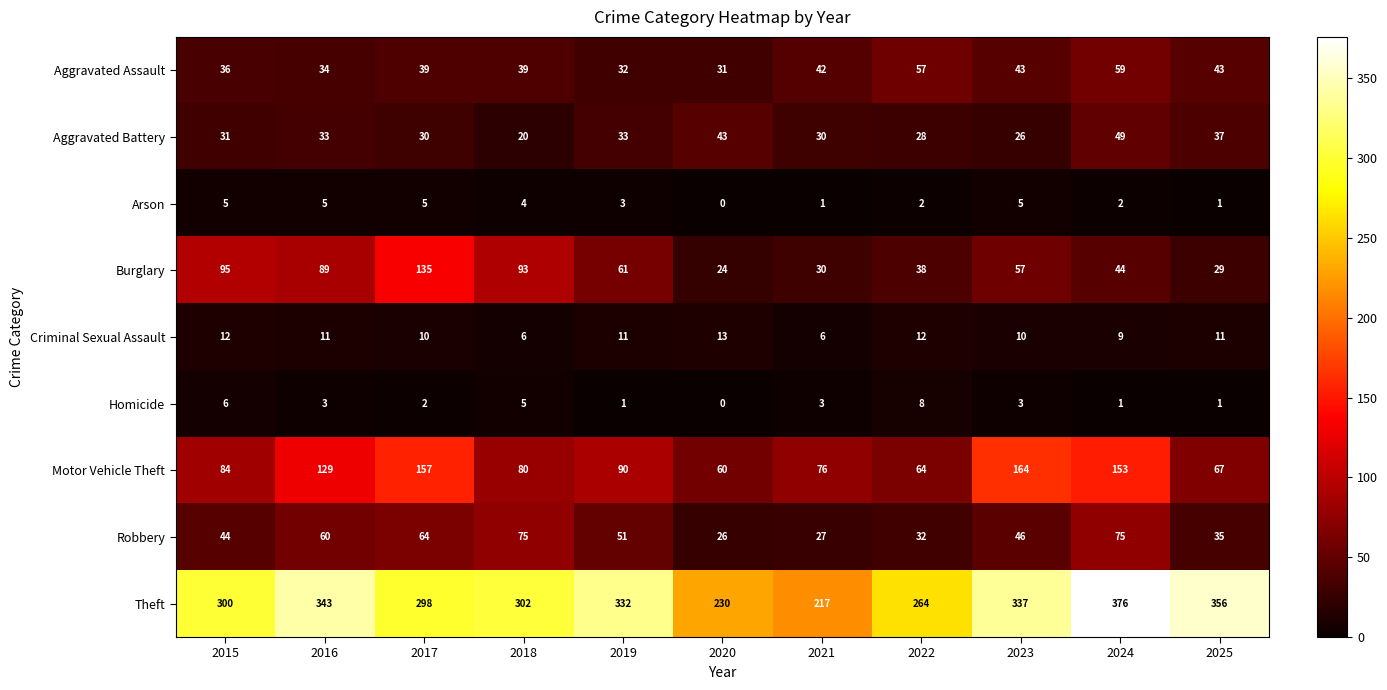

List the series in order of their peak value, lowest first.

Arson, Homicide, Criminal Sexual Assault, Aggravated Battery, Aggravated Assault, Robbery, Burglary, Motor Vehicle Theft, Theft